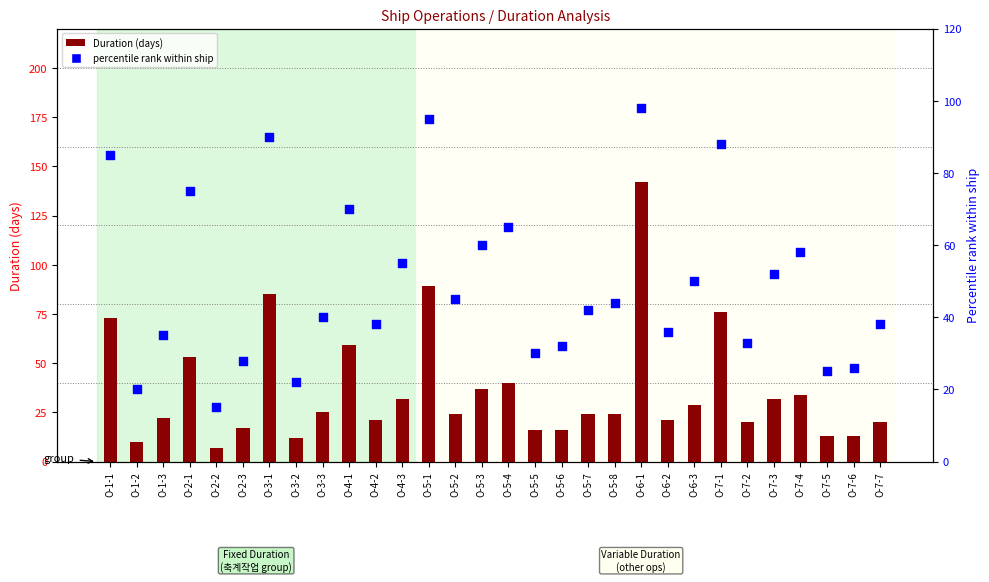

Which series contains the highest Y value?

Duration (days)